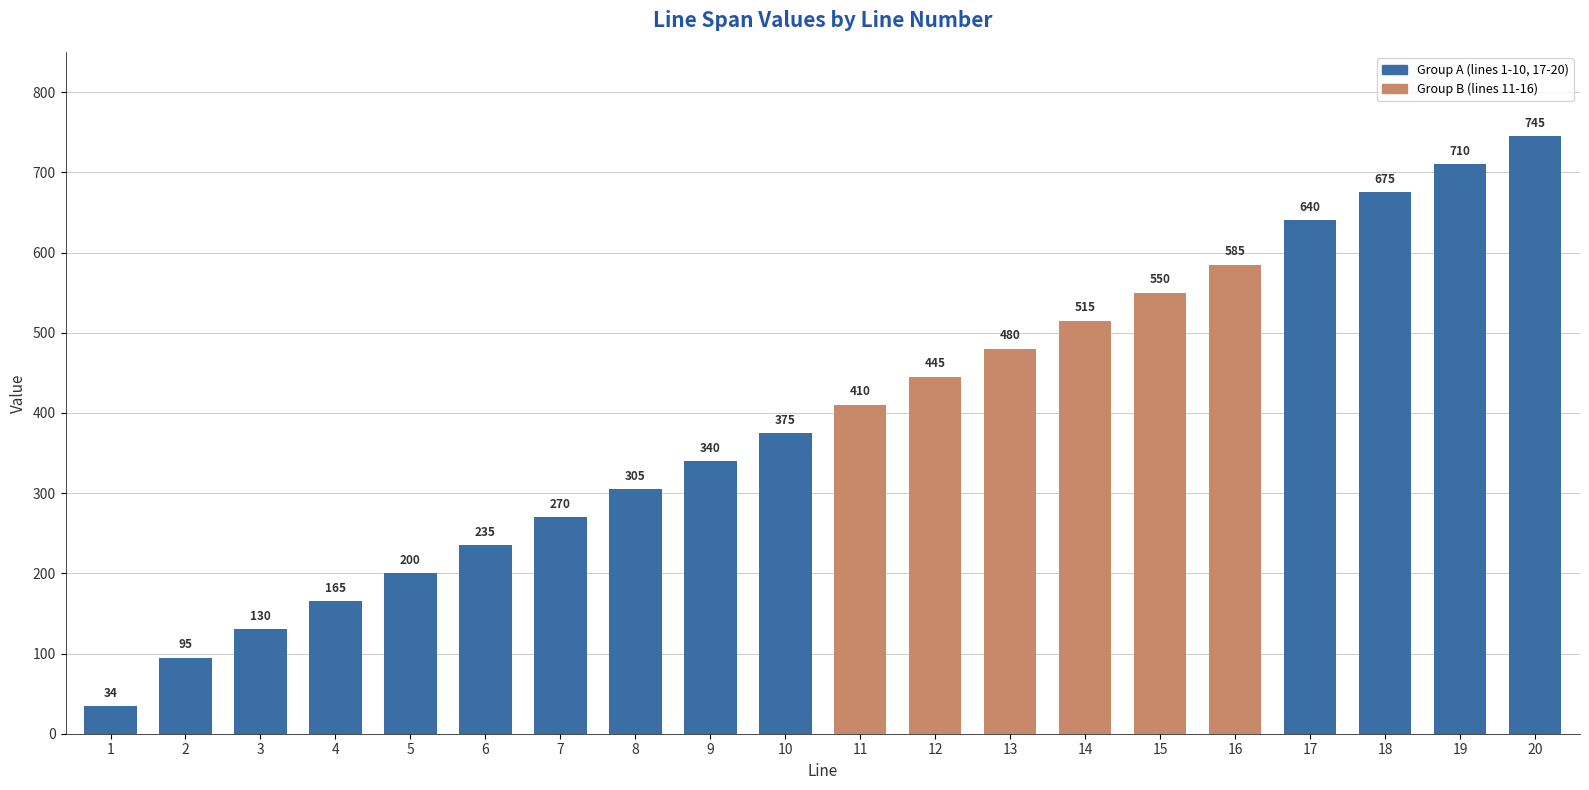

Approximately how many times larger is the value at 15 compared to 18?

0.8